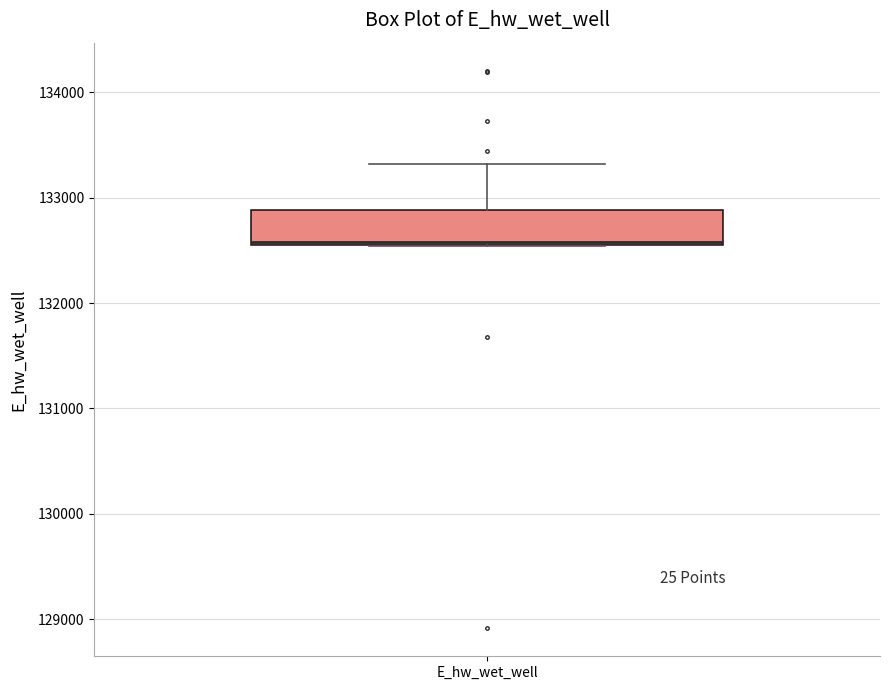

Transcribe this box plot: give where the median line is, the range the box spans, and where the two whiskers end, as read against the y-axis. The values are not printed on the chart, so give them approximately, as read against the axis.

median 132600, box 132500 to 132900, whiskers 132500 to 133300